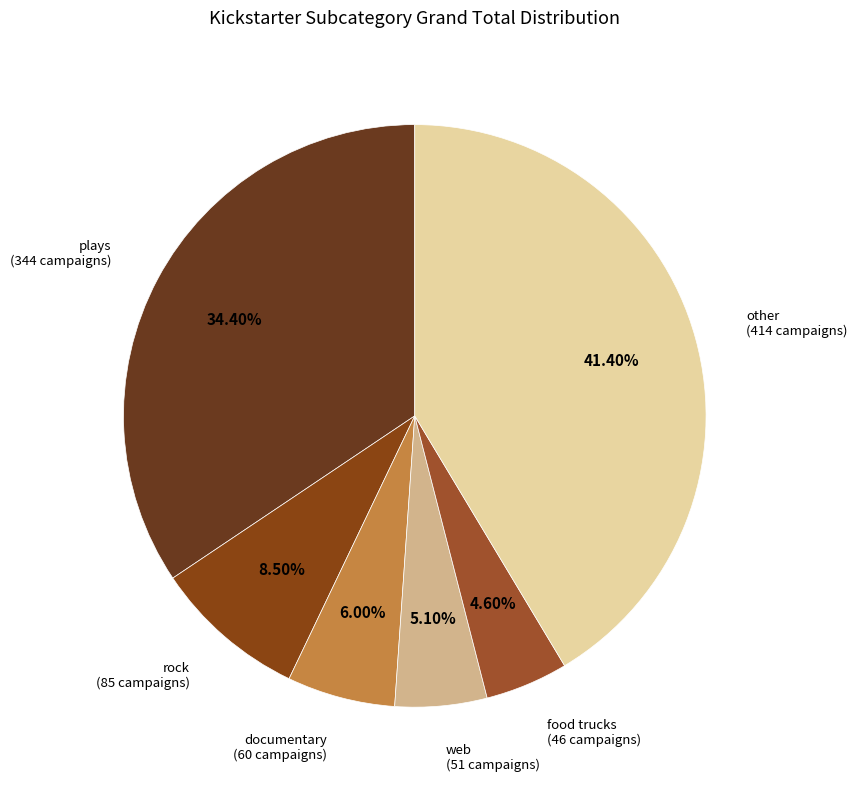

How many slices are in this pie chart?

6